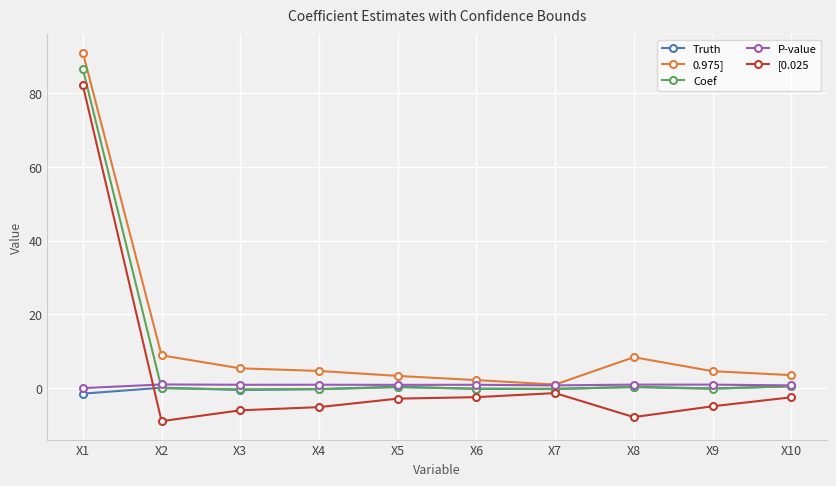

The 0.975] series shows 4.6 at X9. True or false?

True